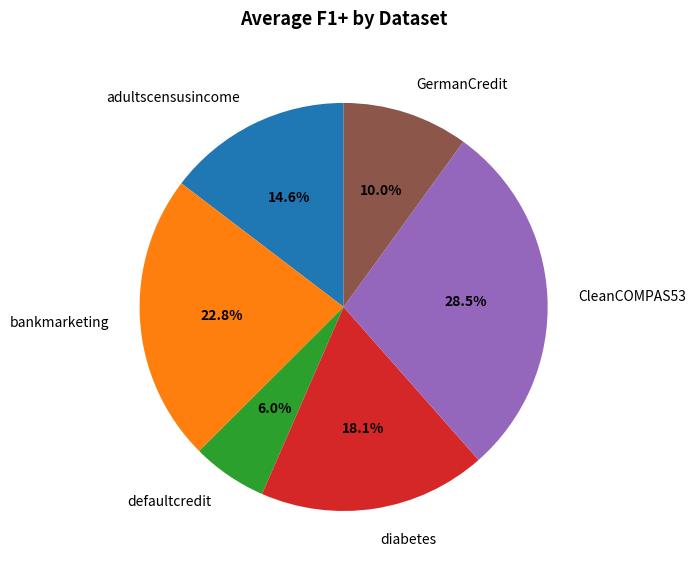

How many segments does this pie chart have?

6